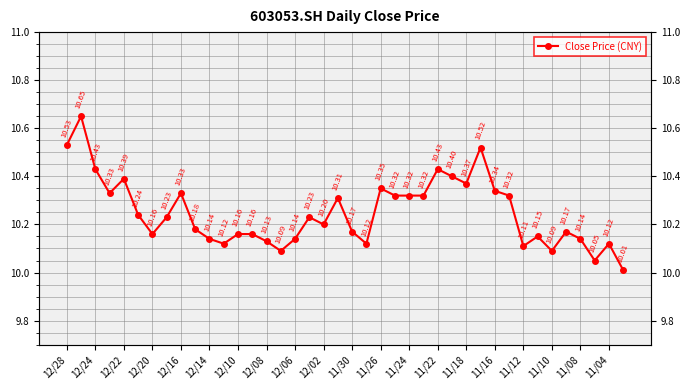

What is the smallest value displayed?

10.0